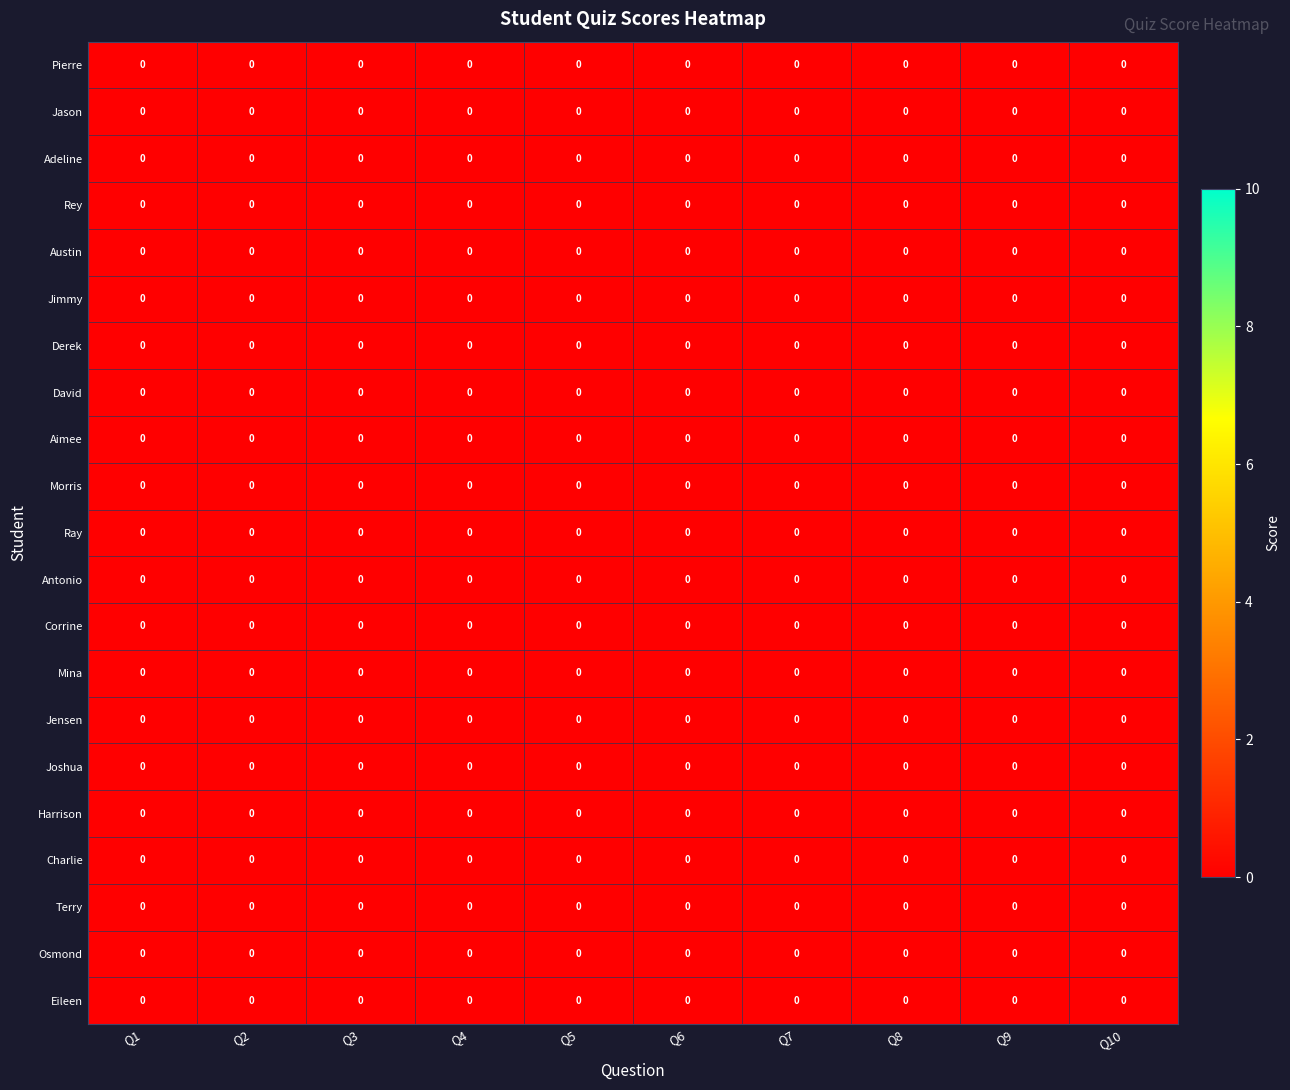

Count the Pierre values in the range 0 to 1.

10